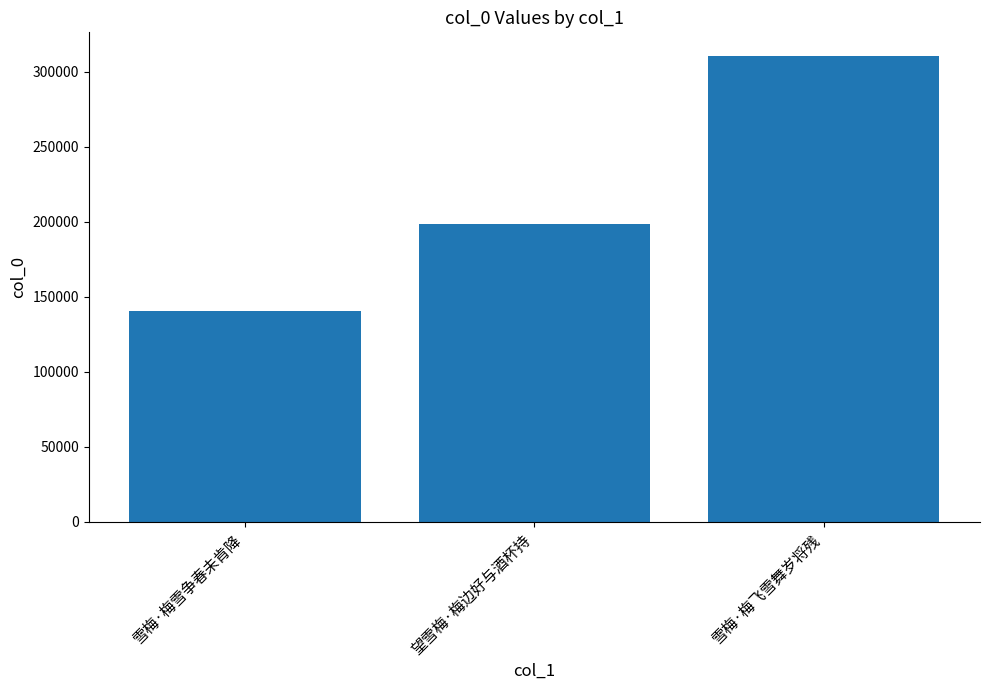

Where is the data nearest to the value 225405?

望雪梅·梅边好与酒杯持